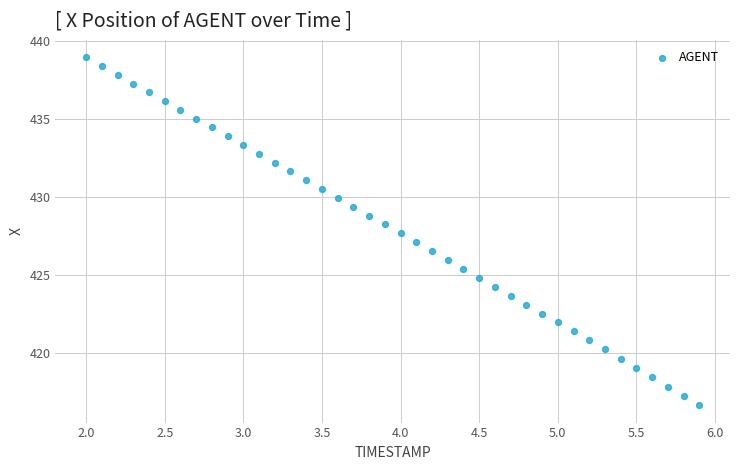

What is the range of Y values (max minus min)?

22.3